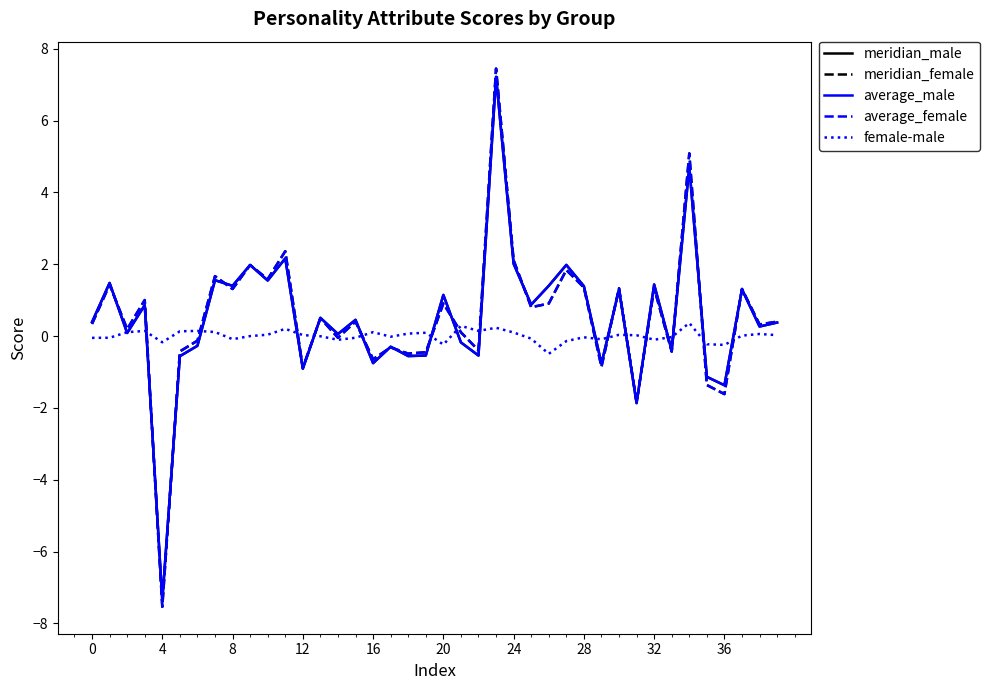

In meridian_female, how many points are lower than both neighbors (excluding endpoints)?

15